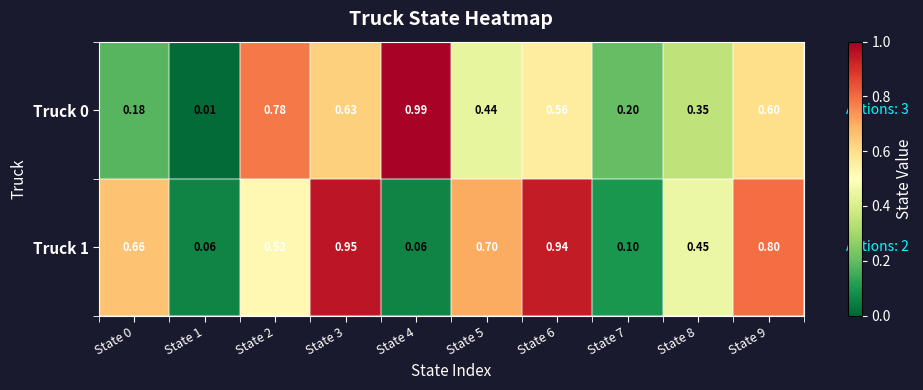

Count the number of categories in the chart.

10